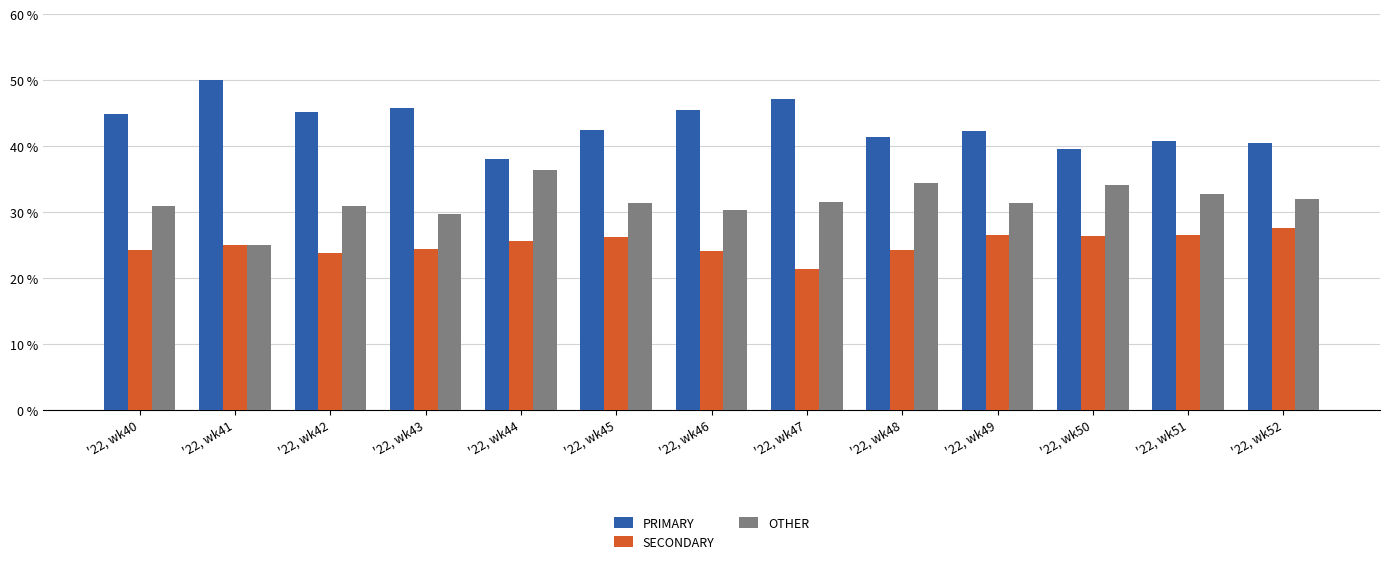

What is the difference between the PRIMARY values at '22, wk40 and '22, wk52?

4.4